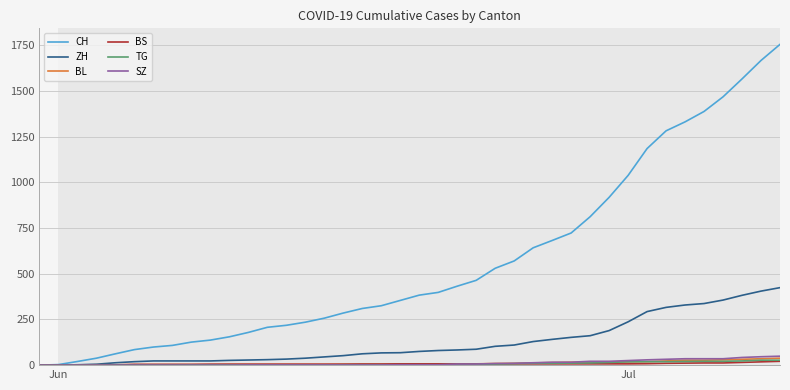

Which series has the largest total across all categories?

CH